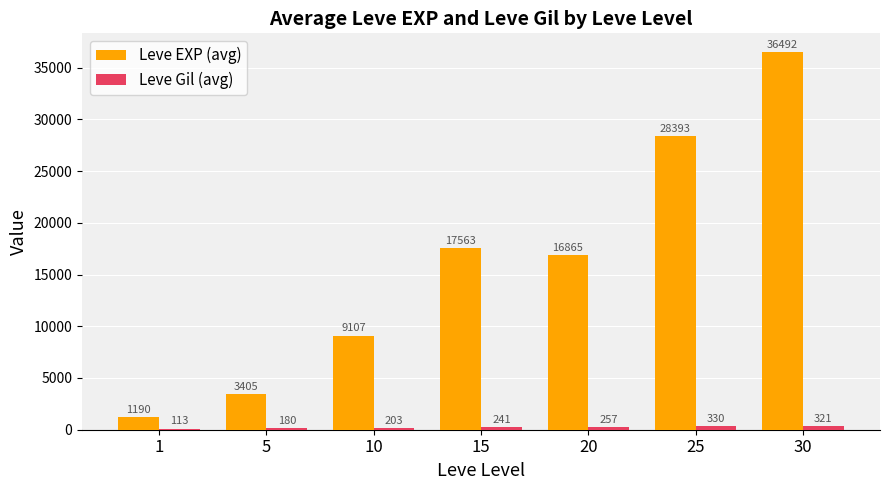

What is the spread (max minus min) of values at 15?

17322.0